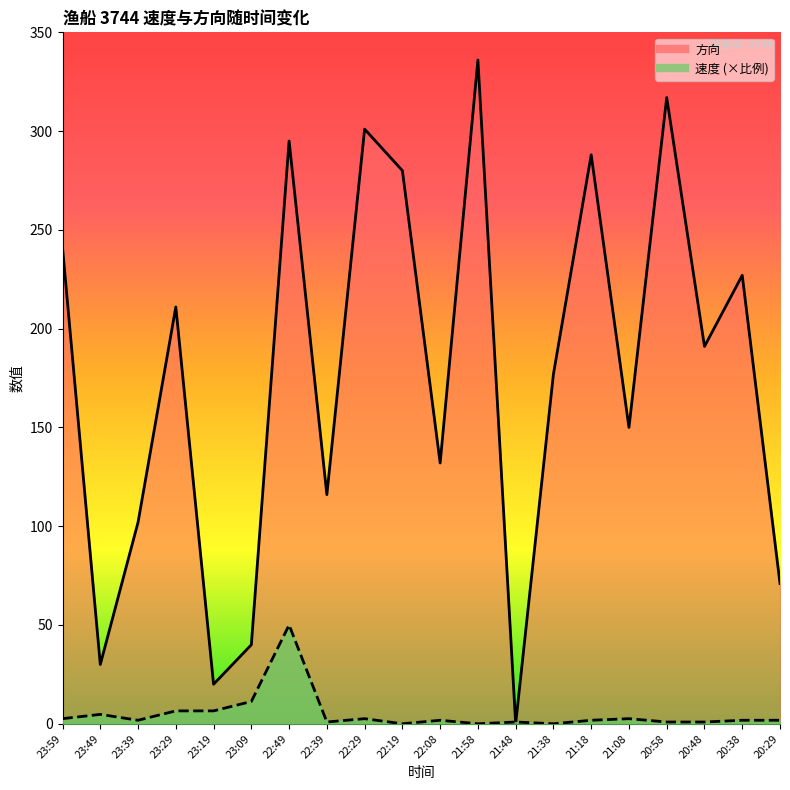

What is the highest value of the 速度 series?

50.0